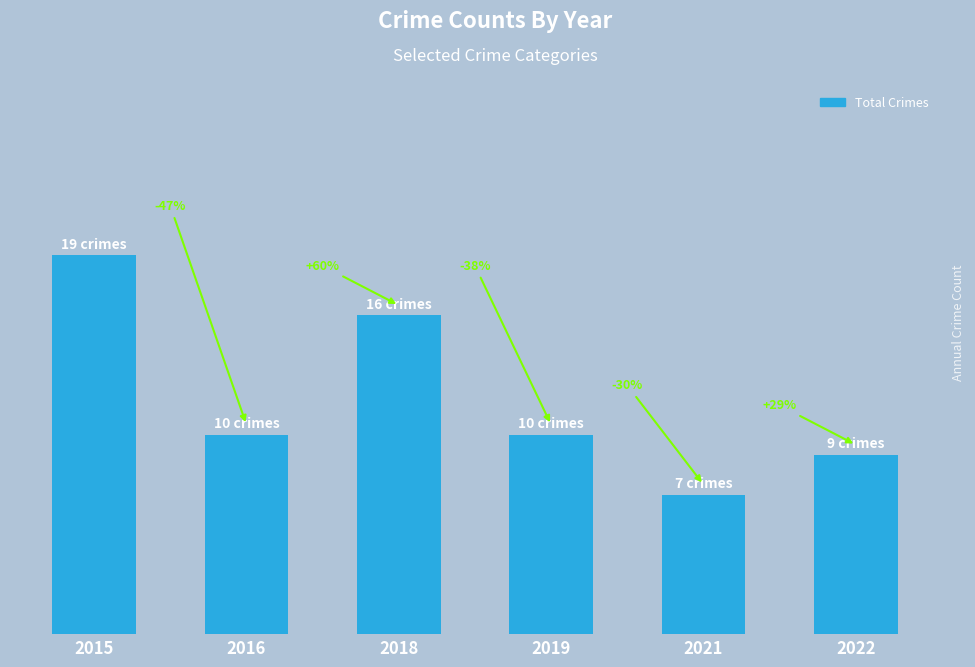

Reading left to right, what are all the values shown in this chart?

2015=19	2016=10	2018=16	2019=10	2021=7	2022=9